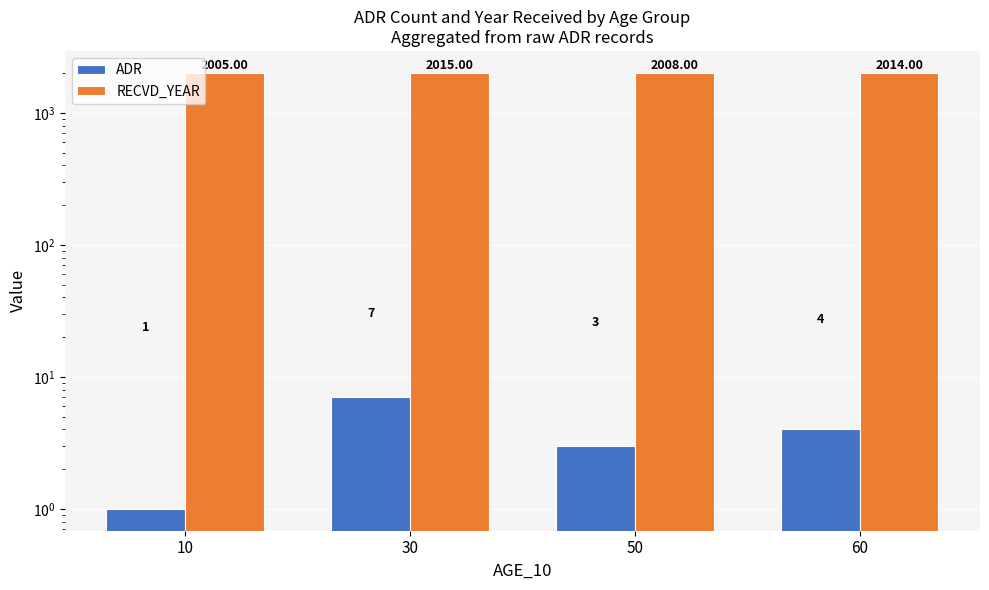

Rank the series by their maximum value, from lowest to highest.

ADR, RECVD_YEAR